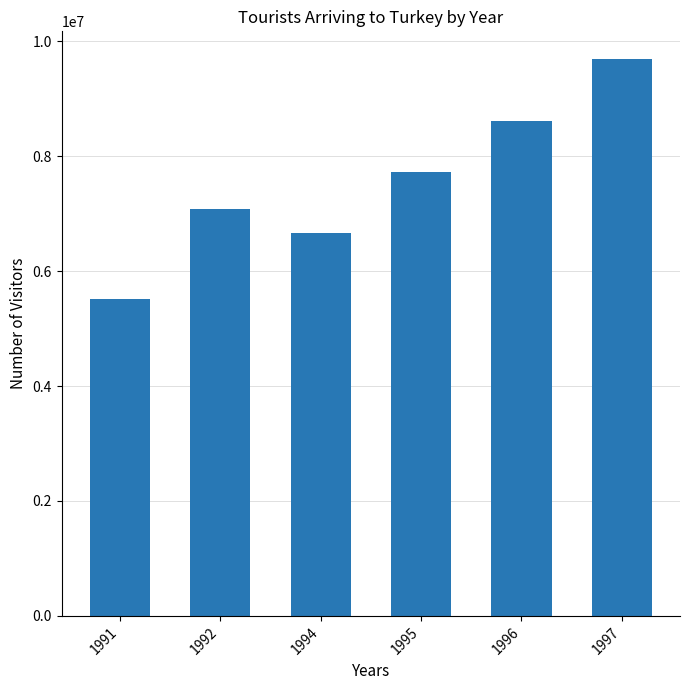

Which category has the highest value across all series?

1997